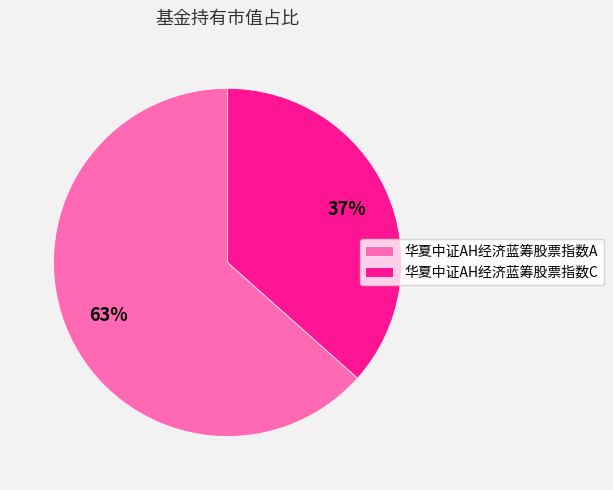

To the nearest percent, what is the average slice percentage?

50%